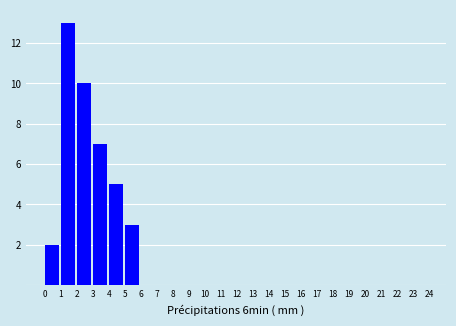

How tall is the bar that spans 0 to 1 on the x-axis? The values are not printed on the chart, so give them approximately, as read against the axis.

2